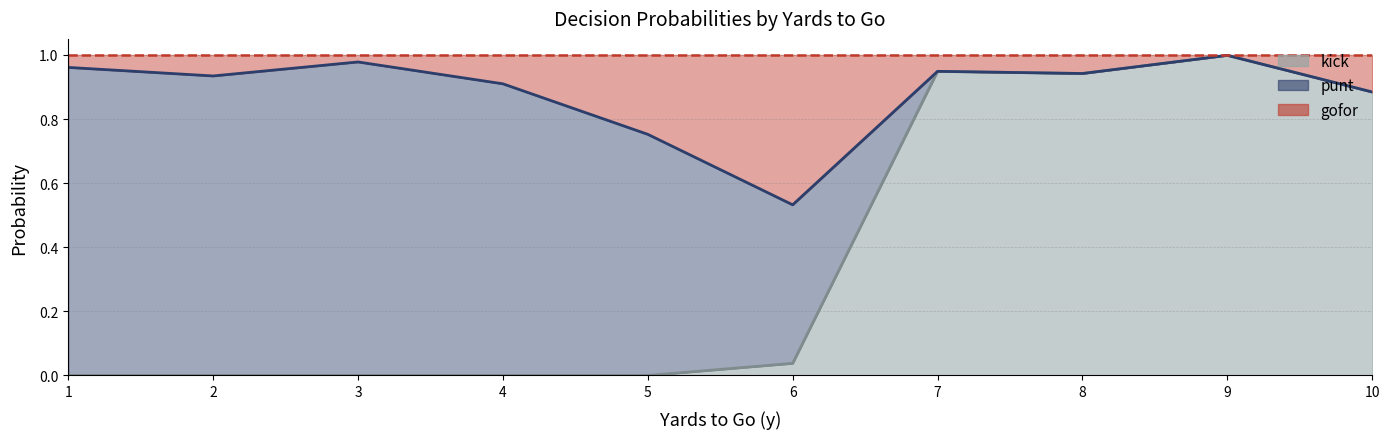

Which series has the largest range (max minus min)?

punt